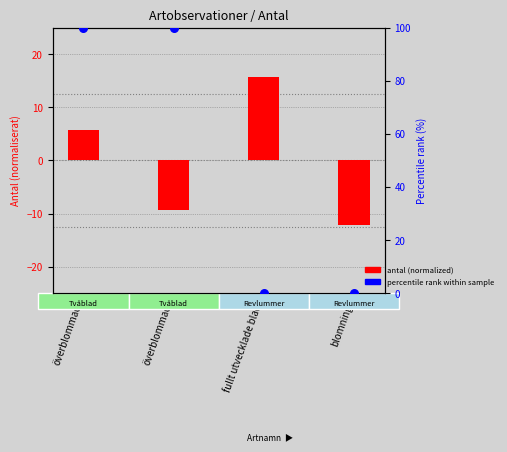

Which series has the largest Y range (max minus min)?

percentile rank (Taxonsorteringsordning)